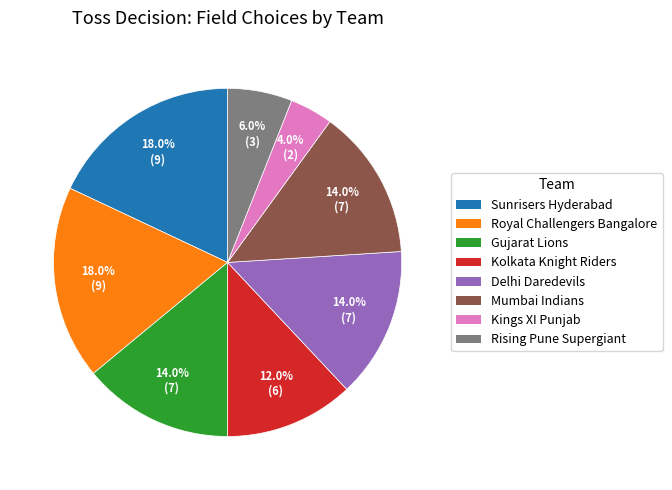

What is the total percentage of Kings XI Punjab and Kolkata Knight Riders?

16.0%